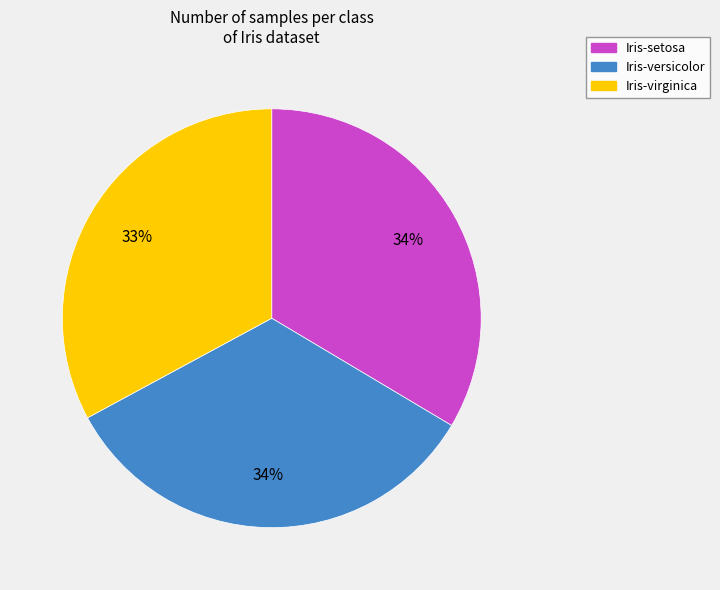

Is there a majority slice in this chart?

No